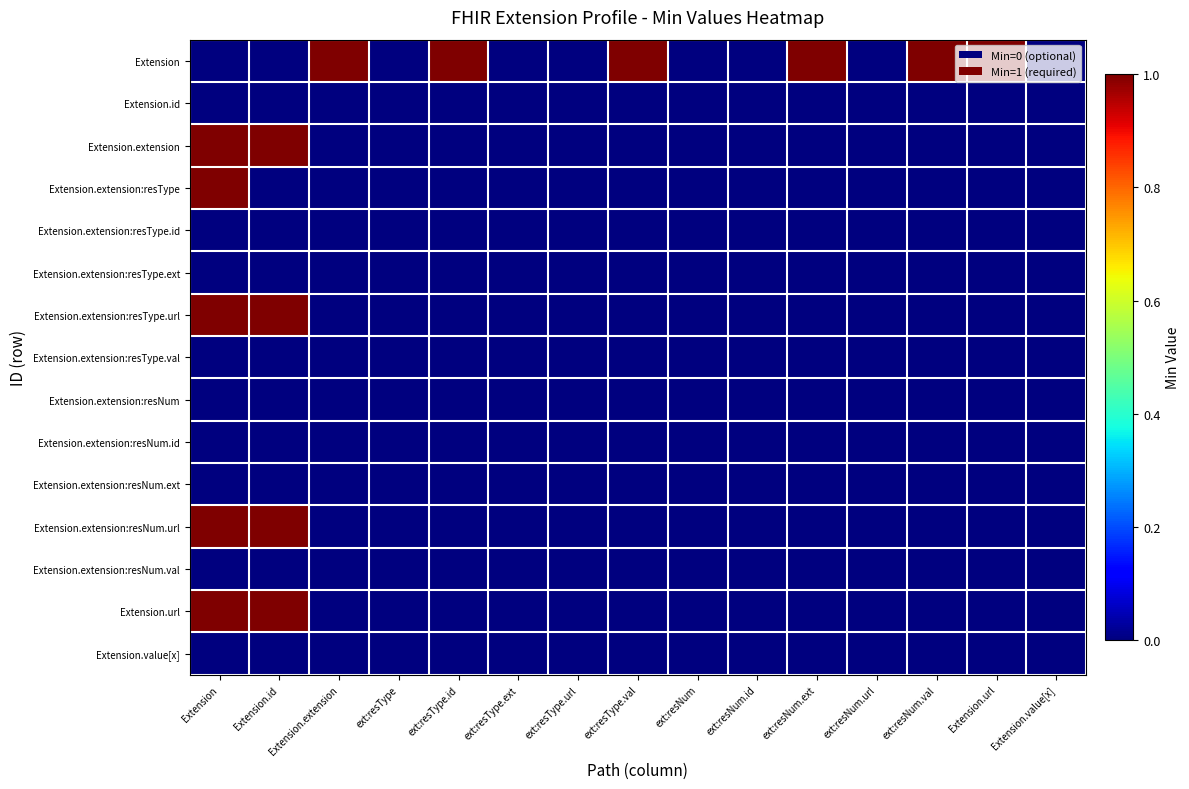

Rank the series by their maximum value, from lowest to highest.

Extension.id, Extension.extension:resType.id, Extension.extension:resType.ext, Extension.extension:resType.val, Extension.extension:resNum, Extension.extension:resNum.id, Extension.extension:resNum.ext, Extension.extension:resNum.val, Extension.value[x], Extension, Extension.extension, Extension.extension:resType, Extension.extension:resType.url, Extension.extension:resNum.url, Extension.url